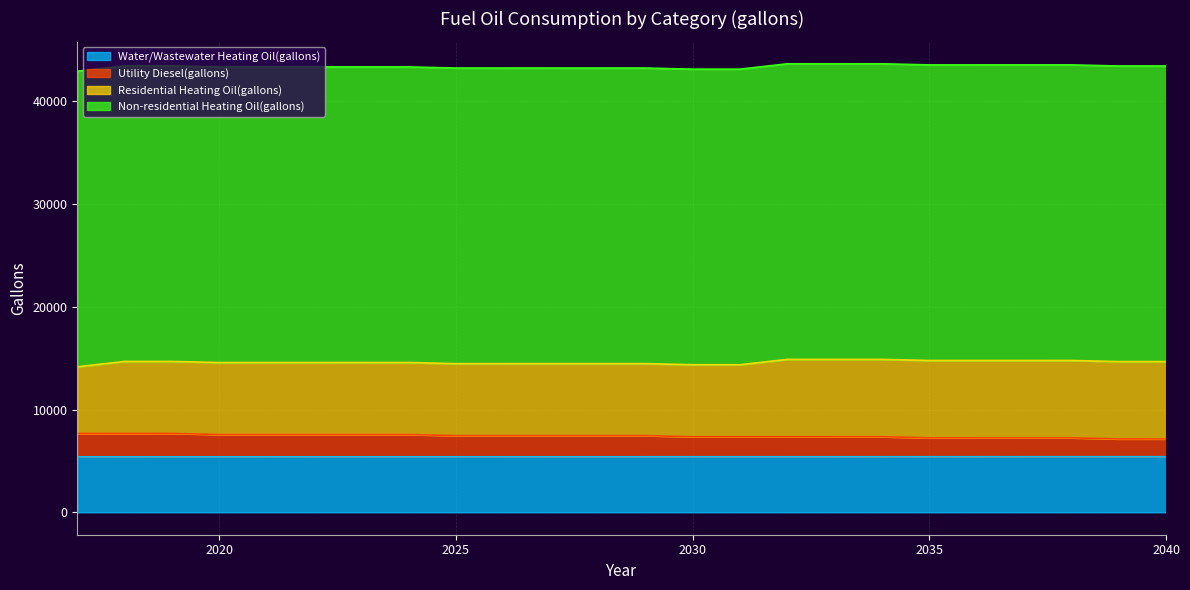

What is the highest value of the Water/Wastewater Heating Oil(gallons) series?

5407.6